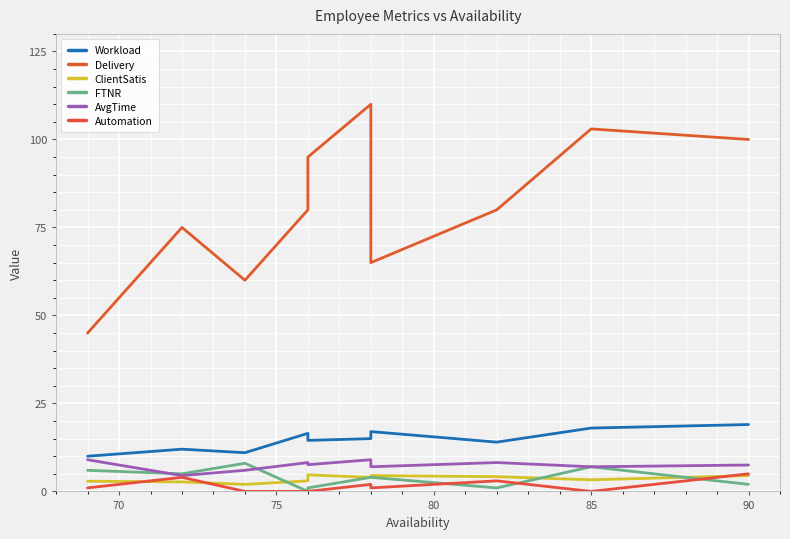

True or false: Workload and FTNR cross at least once.

False